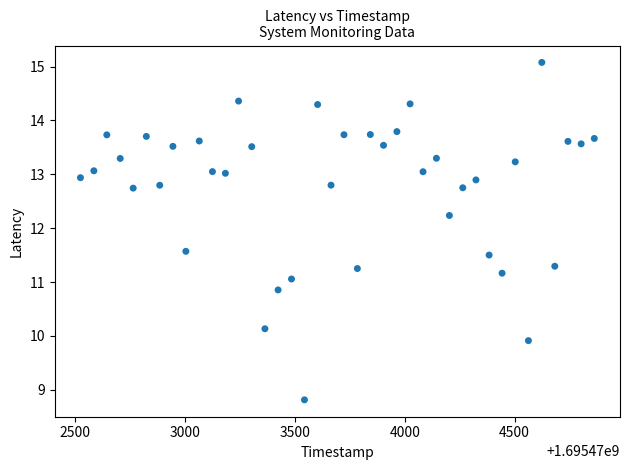

What is the range of Y values (max minus min)?

6.3